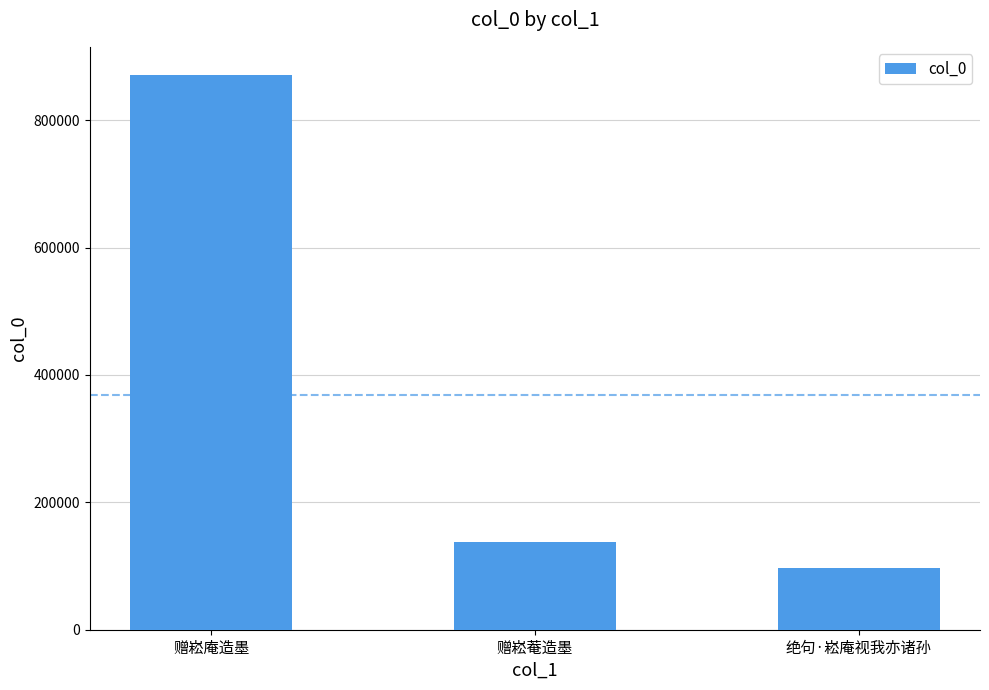

Where does the data first go above 136937?

赠崧庵造墨